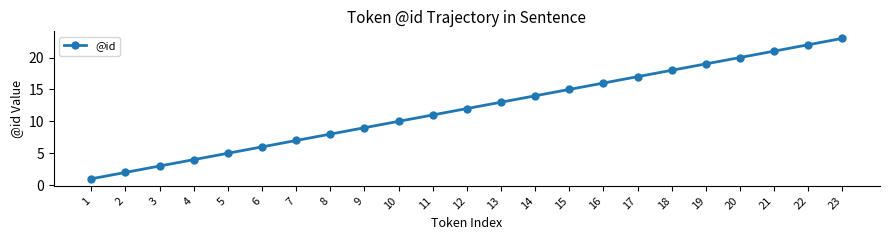

Rank the categories by value from highest to lowest.

23, 22, 21, 20, 19, 18, 17, 16, 15, 14, 13, 12, 11, 10, 9, 8, 7, 6, 5, 4, 3, 2, 1